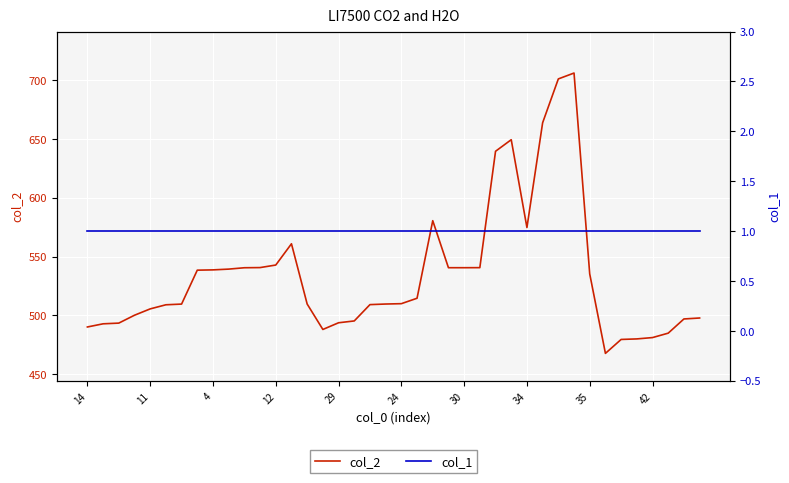

The value of col_2 at 29 is 209.7. True or false?

False